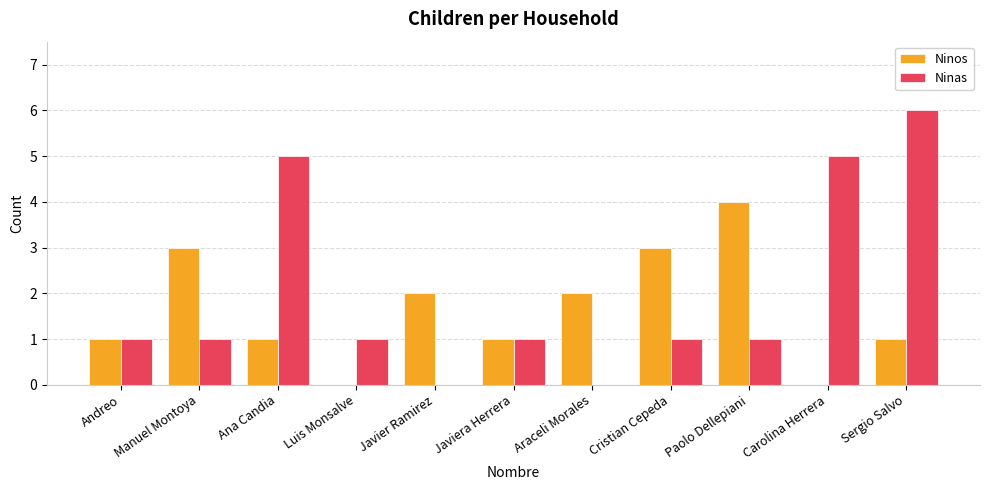

What is the spread (max minus min) of values at Sergio Salvo?

5